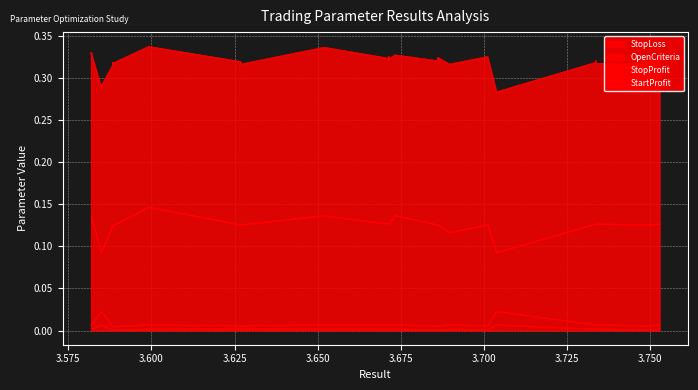

True or false: StartProfit has a value of 0.3 at 12.

False